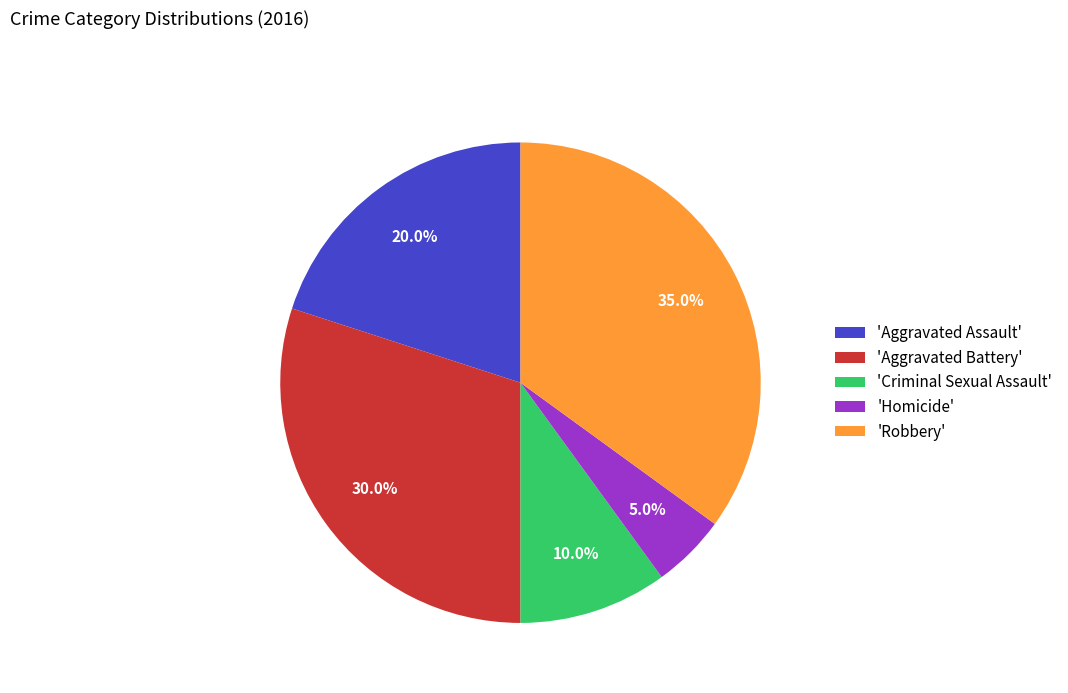

Which category has the biggest portion of the pie?

'Robbery'